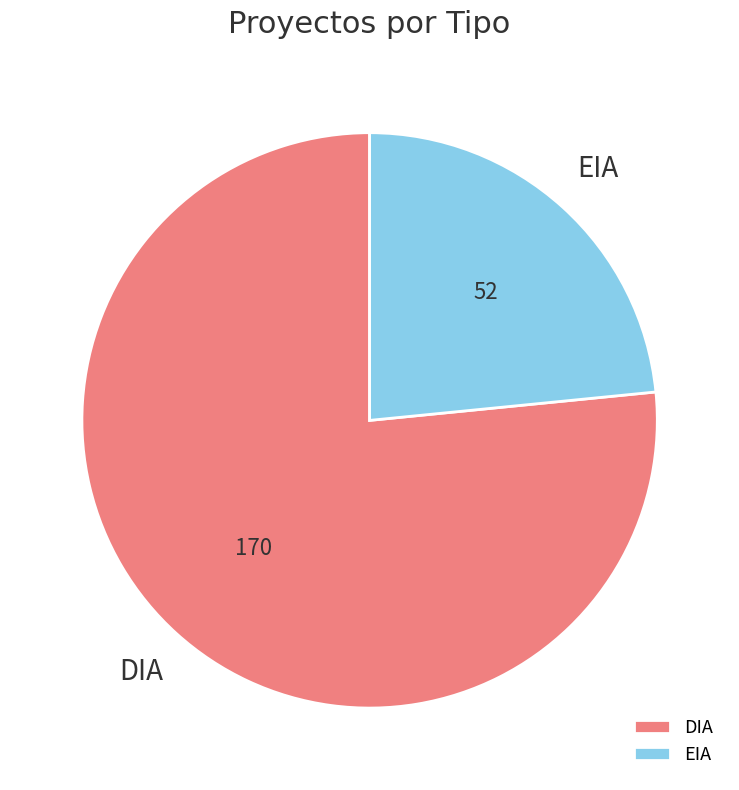

Approximately how many times larger is the value at EIA compared to DIA?

0.3